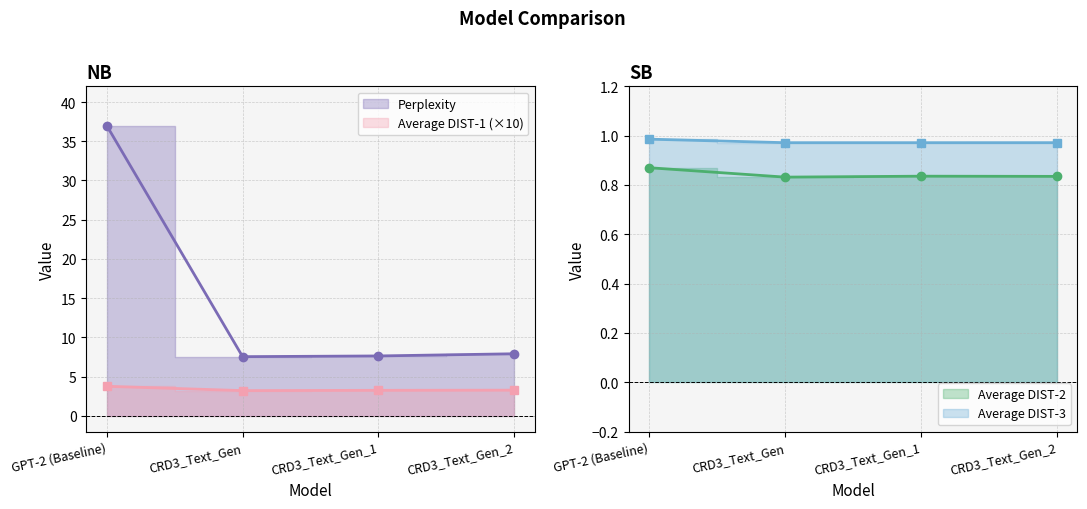

Count the number of categories in the chart.

4